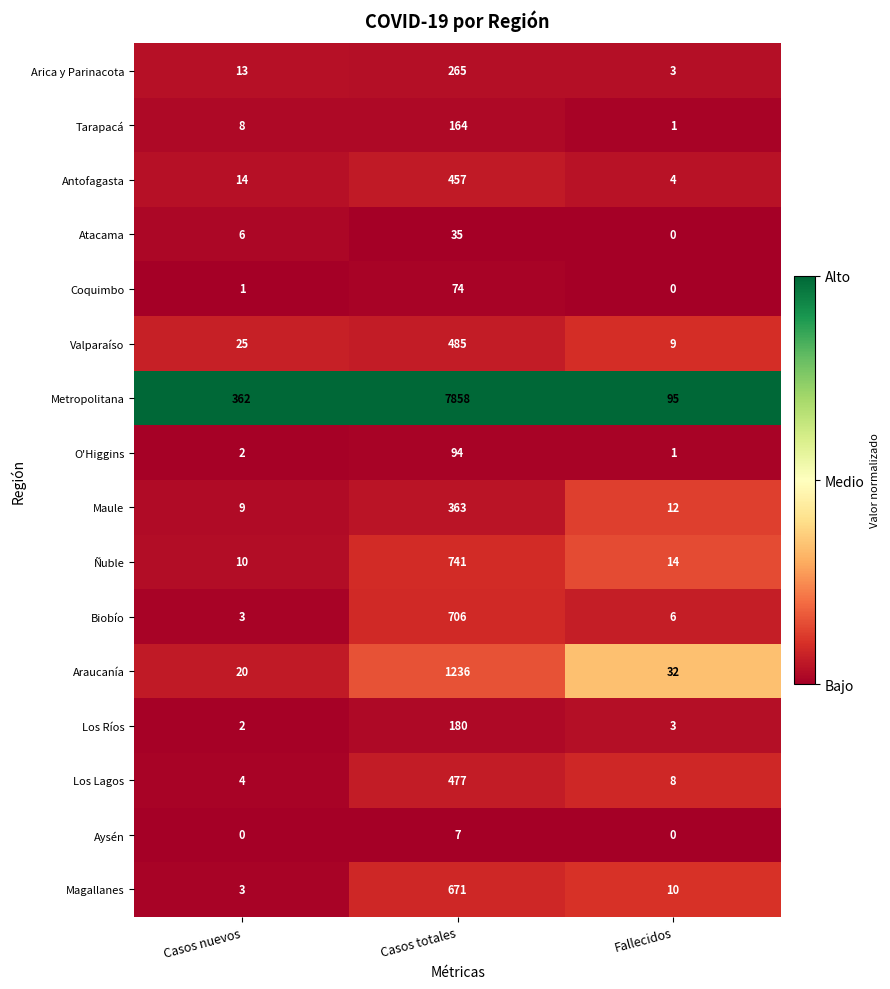

What value does the Maule series have at Casos nuevos?

9